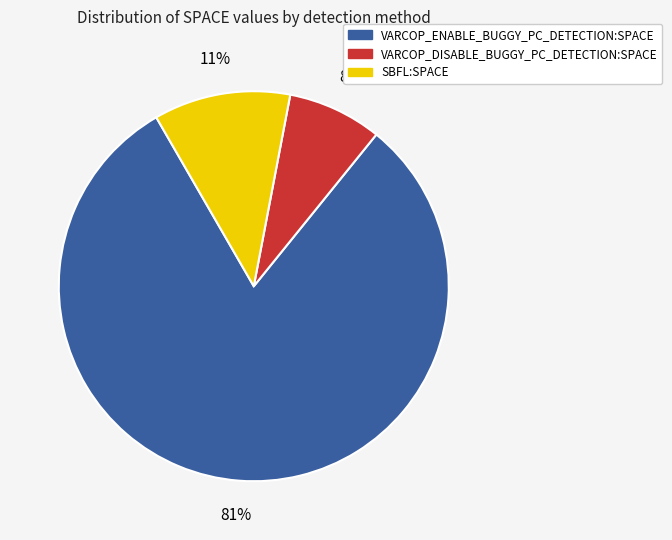

How many segments does this pie chart have?

3